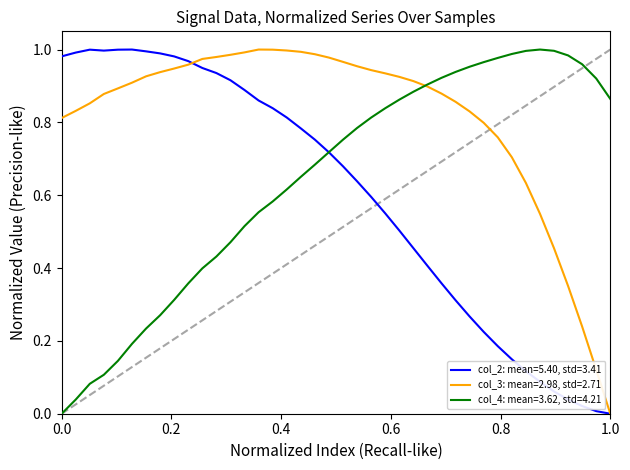

Rank the series by their average value, from lowest to highest.

col_2: mean=5.40, std=3.41, col_4: mean=3.62, std=4.21, col_3: mean=2.98, std=2.71